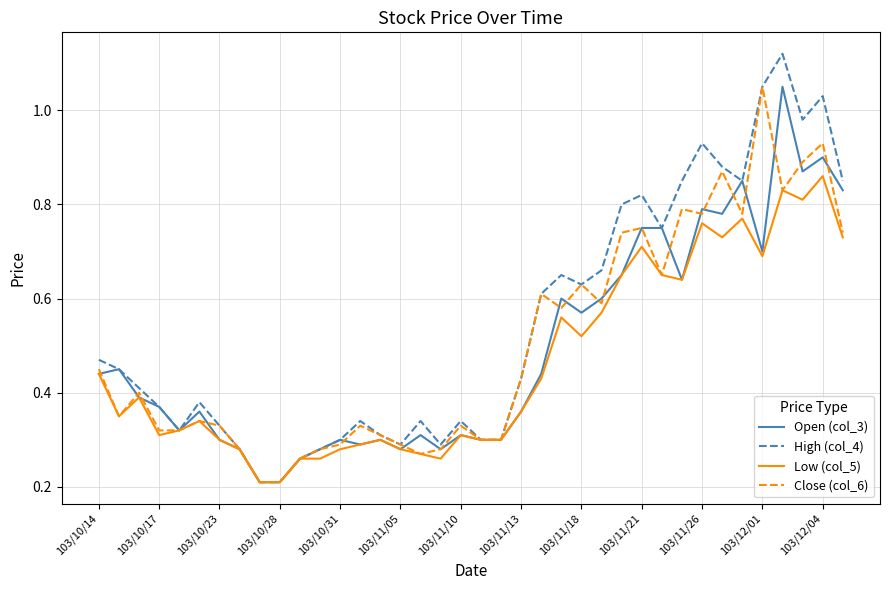

True or false: High (col_4) has more than 0 points higher than both neighbors.

True